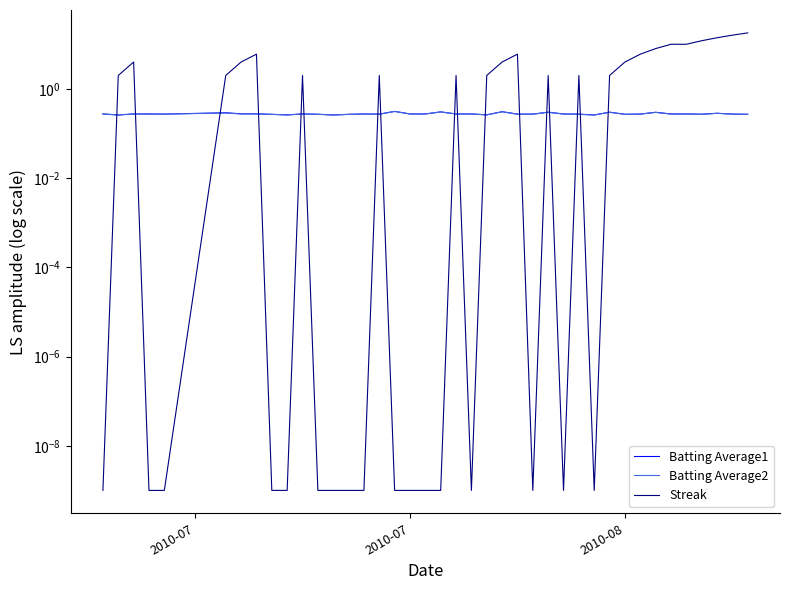

How many lines are shown in the chart?

3